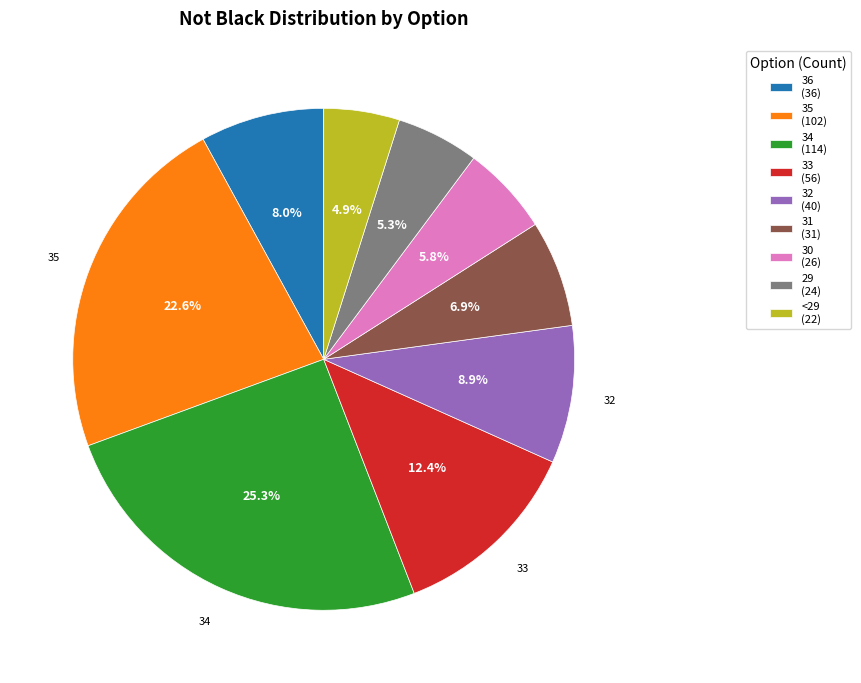

True or false: 32 accounts for 9% of the total.

True